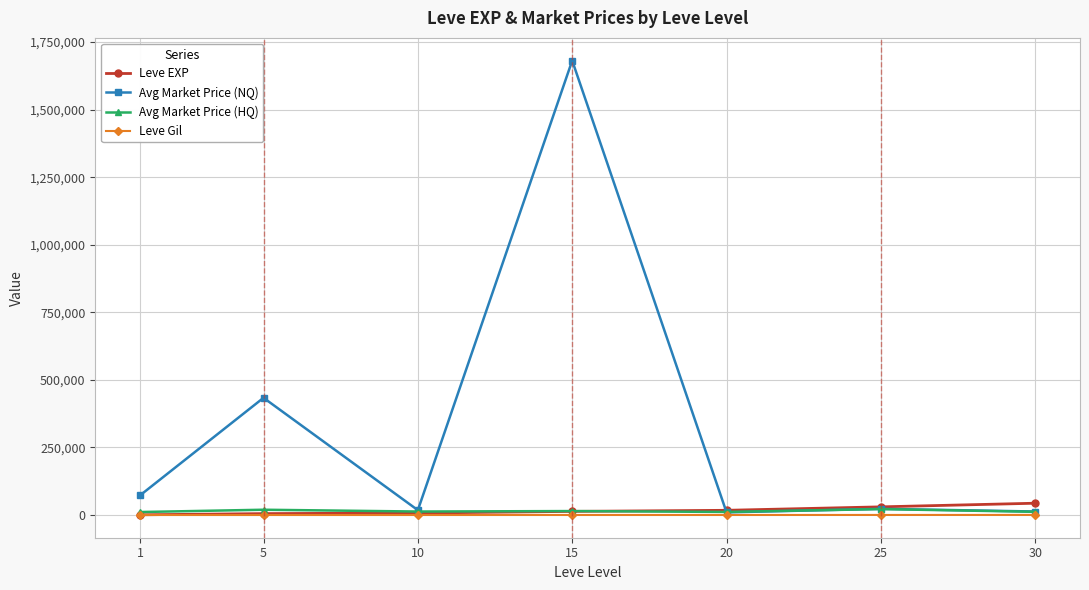

The Avg Market Price (HQ) series shows 11427.2 at 20. True or false?

True